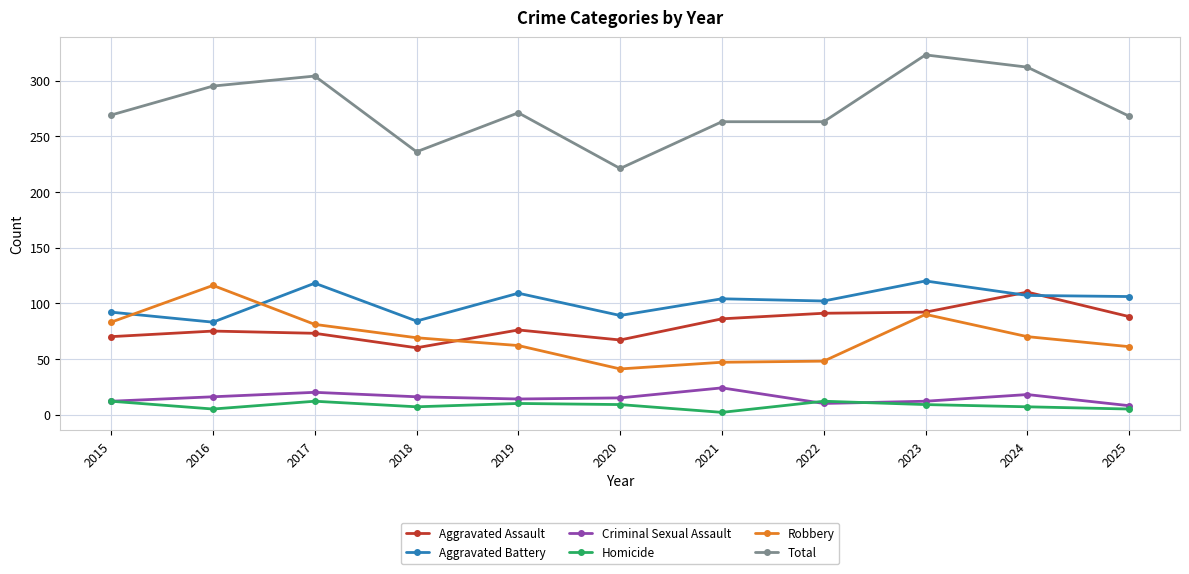

Which series has the largest range (max minus min)?

Total